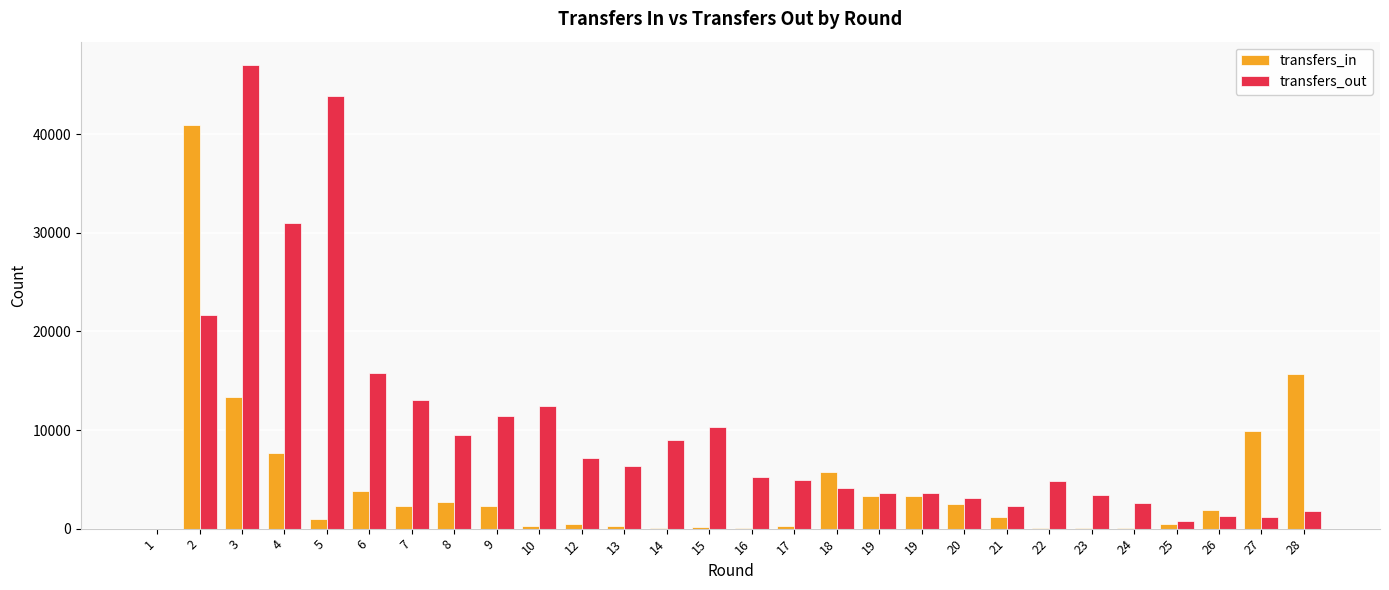

Between 5 and 13, which series saw the biggest shift?

transfers_out